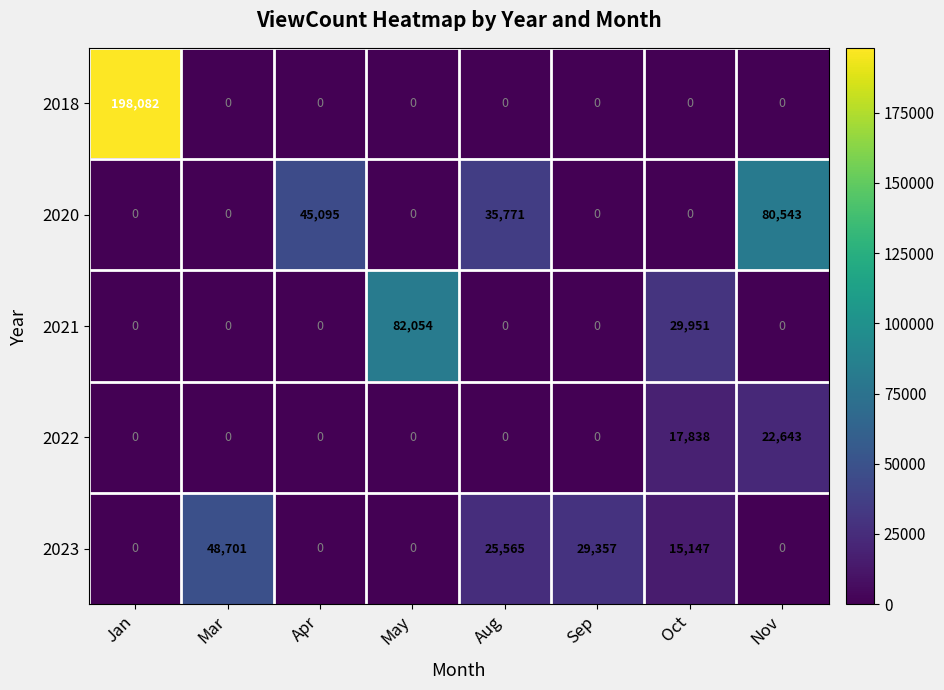

What is the difference between the highest and lowest values at Apr?

45095